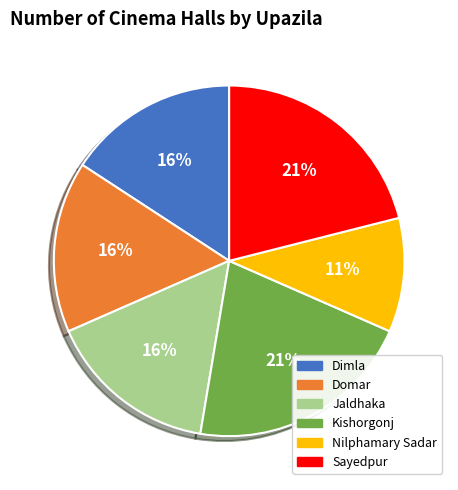

Is there any slice that represents more than half of the pie?

No